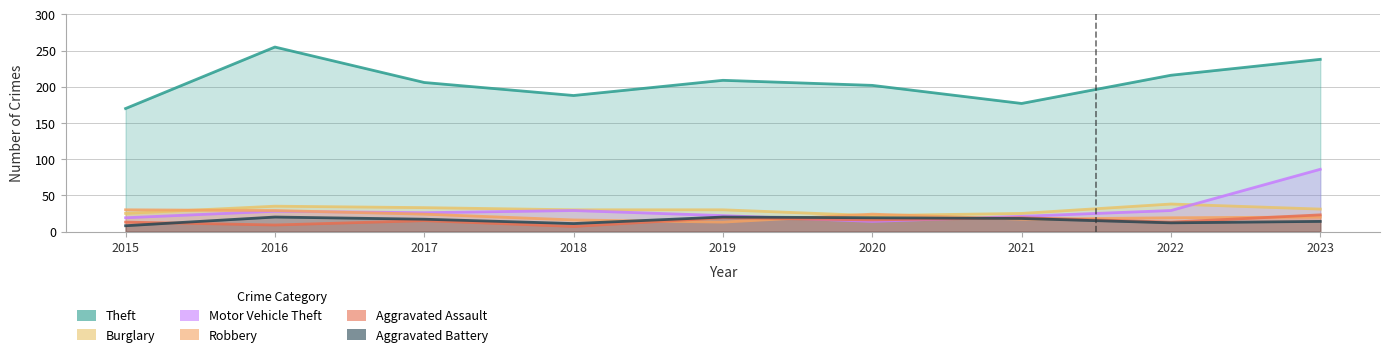

Reading left to right, list all the values displayed in this chart.

Theft: 170	255	206	188	209	202	177	216	238
Burglary: 25	35	33	30	30	22	25	38	31
Motor Vehicle Theft: 19	28	26	29	22	14	21	29	86
Robbery: 30	29	24	16	13	24	17	19	20
Aggravated Assault: 13	9	15	7	19	16	19	13	23
Aggravated Battery: 8	20	17	11	20	19	18	12	14